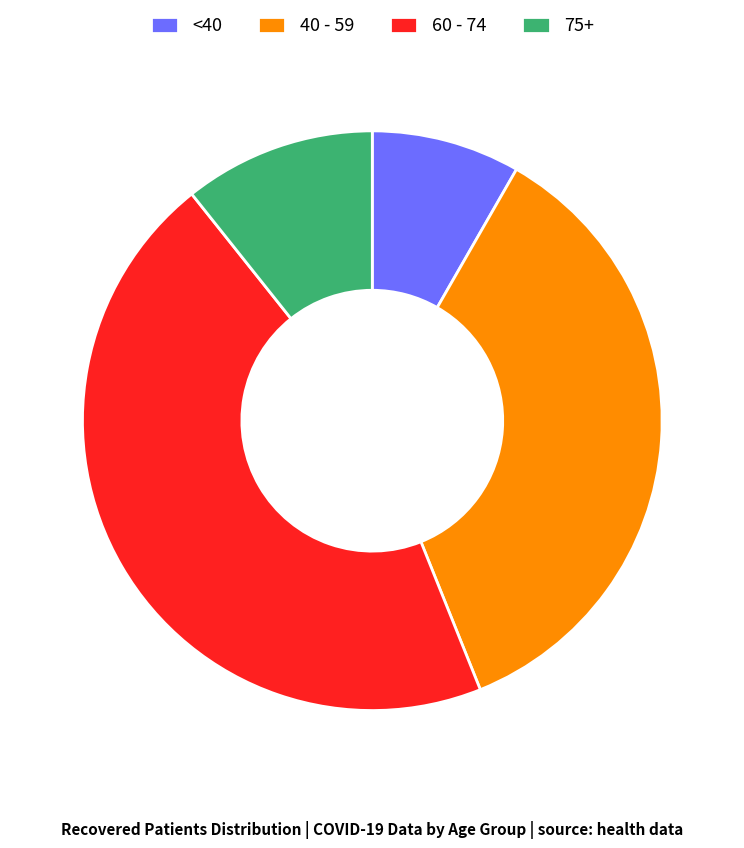

What is the ratio of the value at <40 to the value at 75+?

0.8